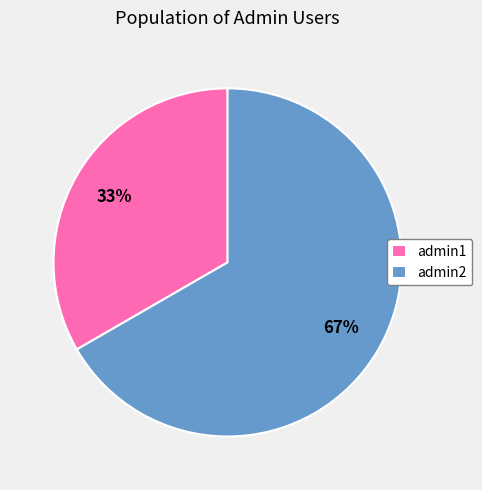

Which slice is the smallest?

admin1